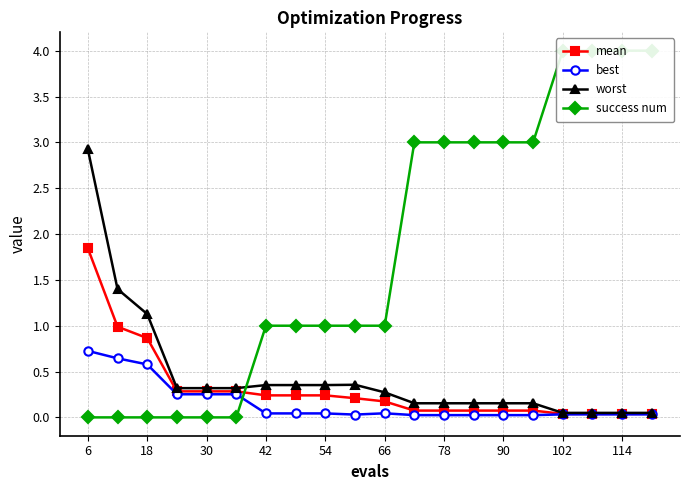

In best, how many points are lower than both neighbors (excluding endpoints)?

1